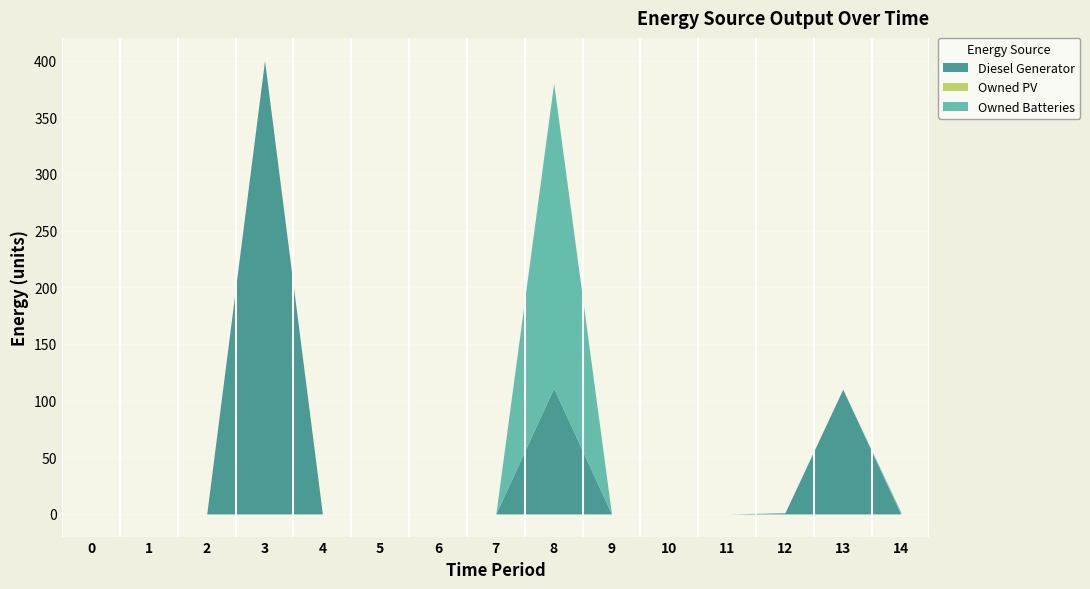

List the series in order of their overall mean, lowest first.

Owned PV, Owned Batteries, Diesel Generator